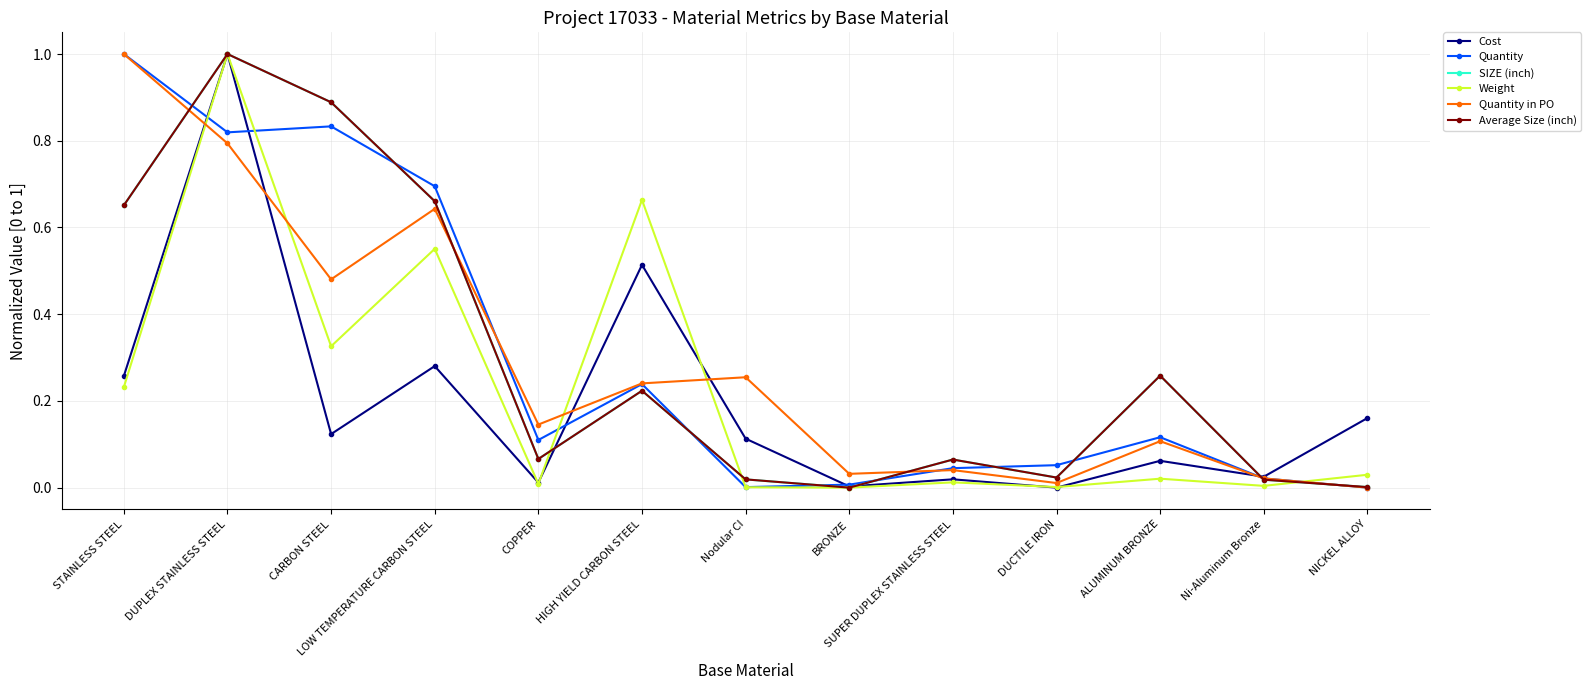

Between STAINLESS STEEL and ALUMINUM BRONZE, which series saw the biggest shift?

Quantity in PO